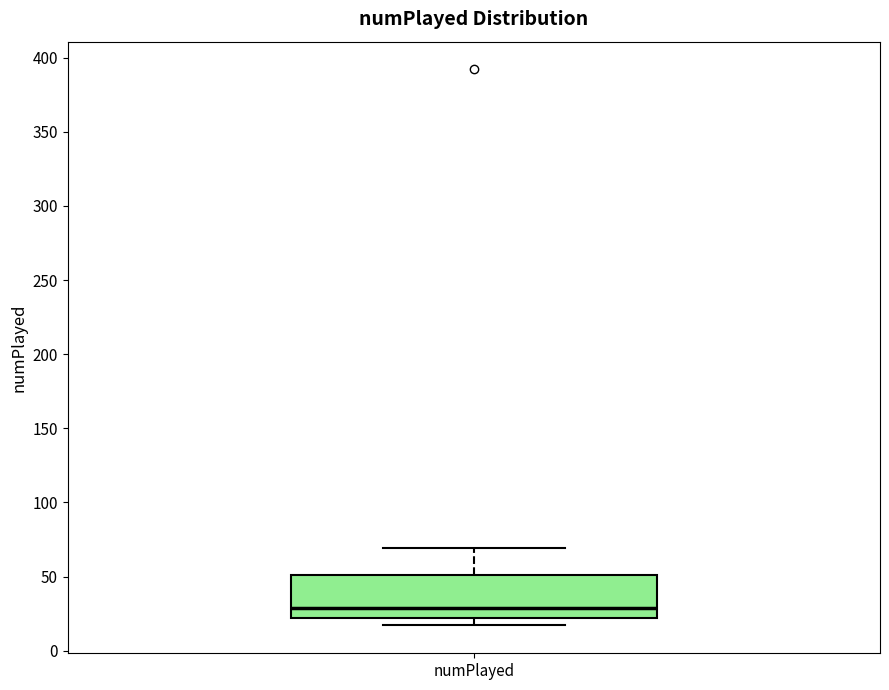

Read this box plot against the y-axis: the position of the median line, the range covered by the box, and the ends of both whiskers. The values are not printed on the chart, so give them approximately, as read against the axis.

median 30, box 20 to 50, whiskers 15 to 70